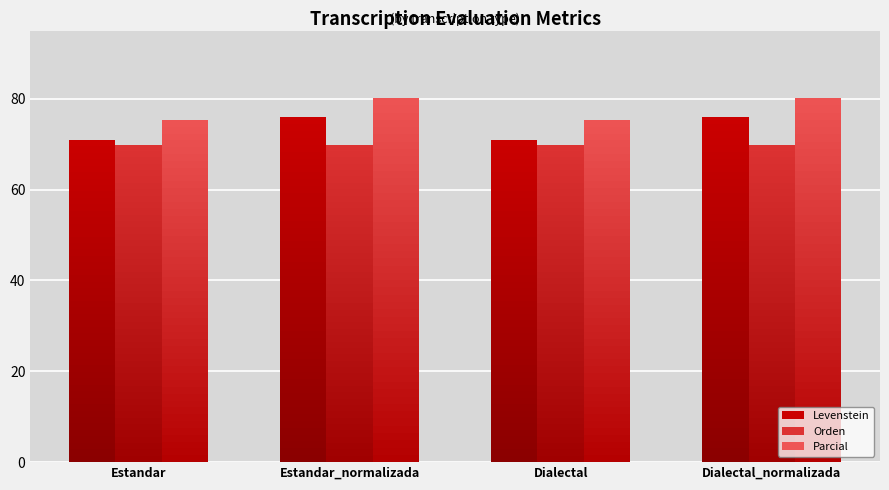

Are the bars horizontal?

No